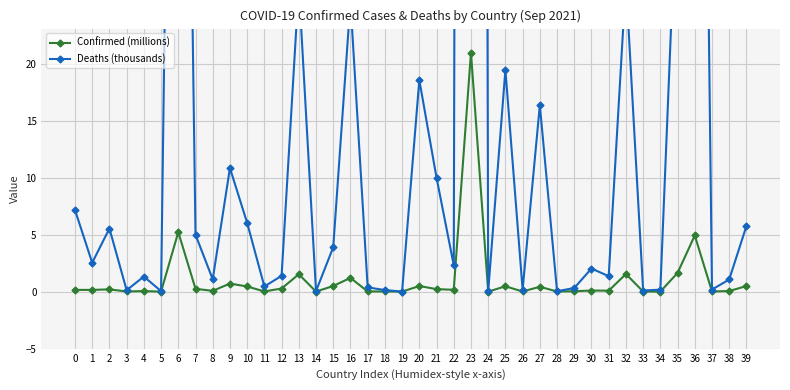

At which category is the sum across all series the highest?

23